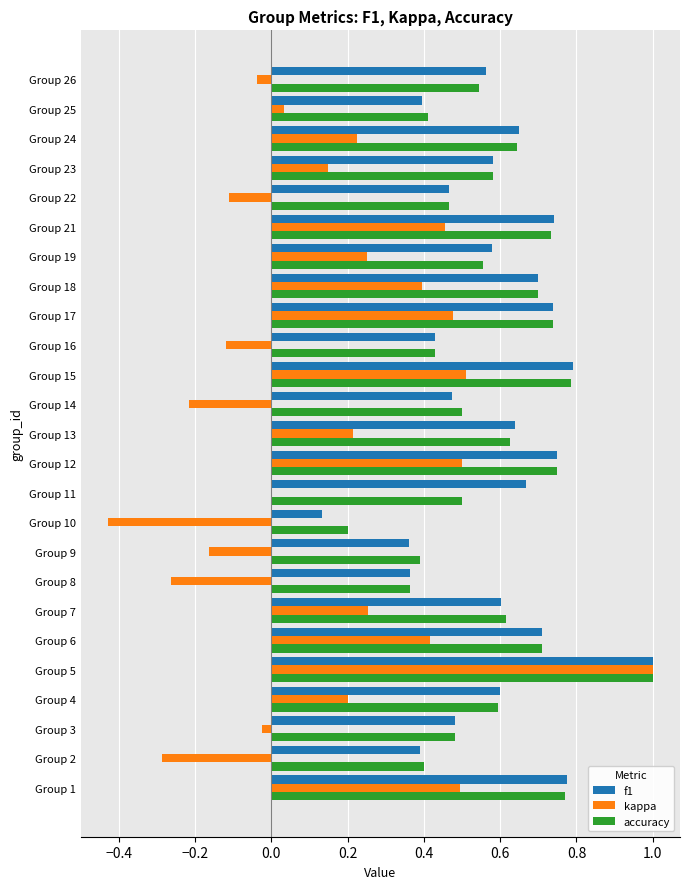

Which category has the highest value across all series?

Group 5